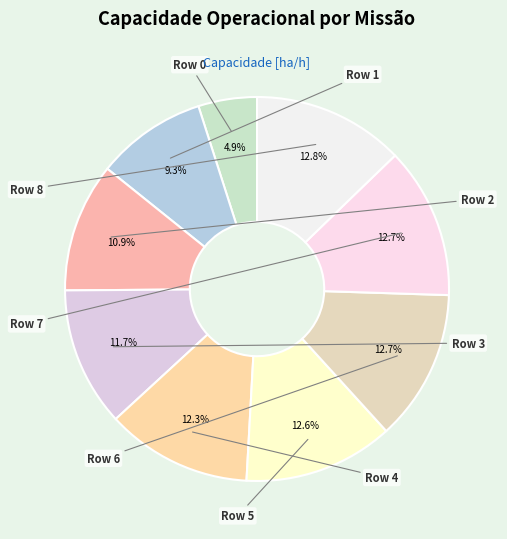

What is the smallest slice in the pie chart?

Row 0